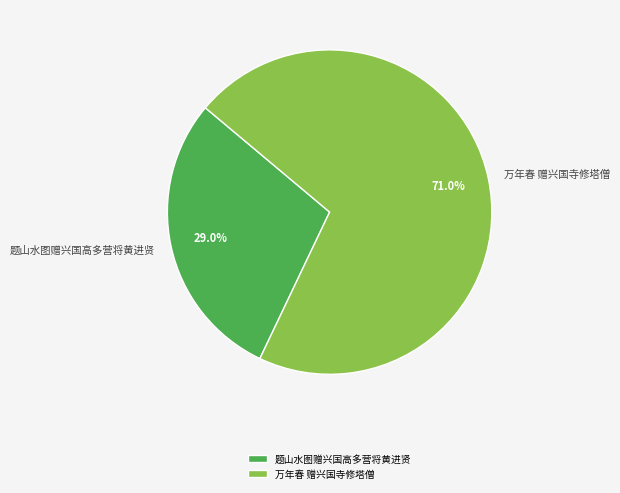

Approximately how many times larger is the value at 题山水图赠兴国高多营将黄进贤 compared to 万年春 赠兴国寺修塔僧?

0.4